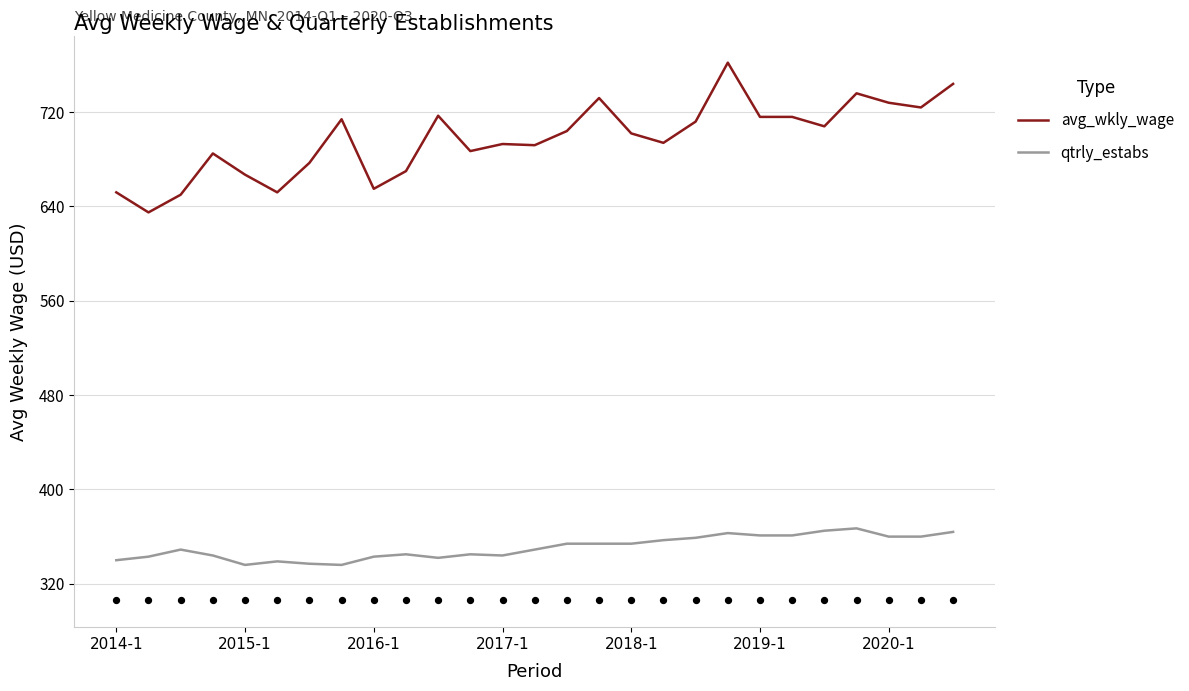

True or false: qtrly_estabs and avg_wkly_wage cross at least once.

False